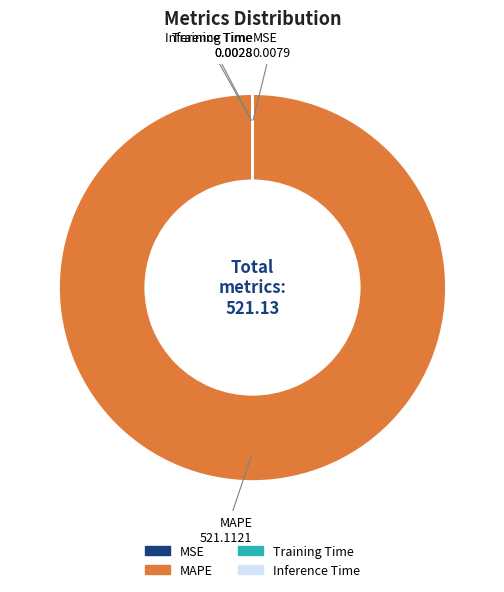

What is the largest slice in the pie chart?

MAPE